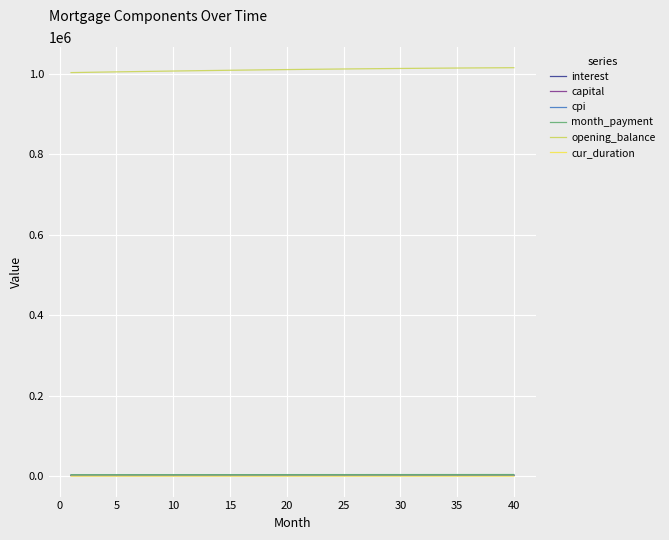

How many values in the cpi series are below 2352?

20